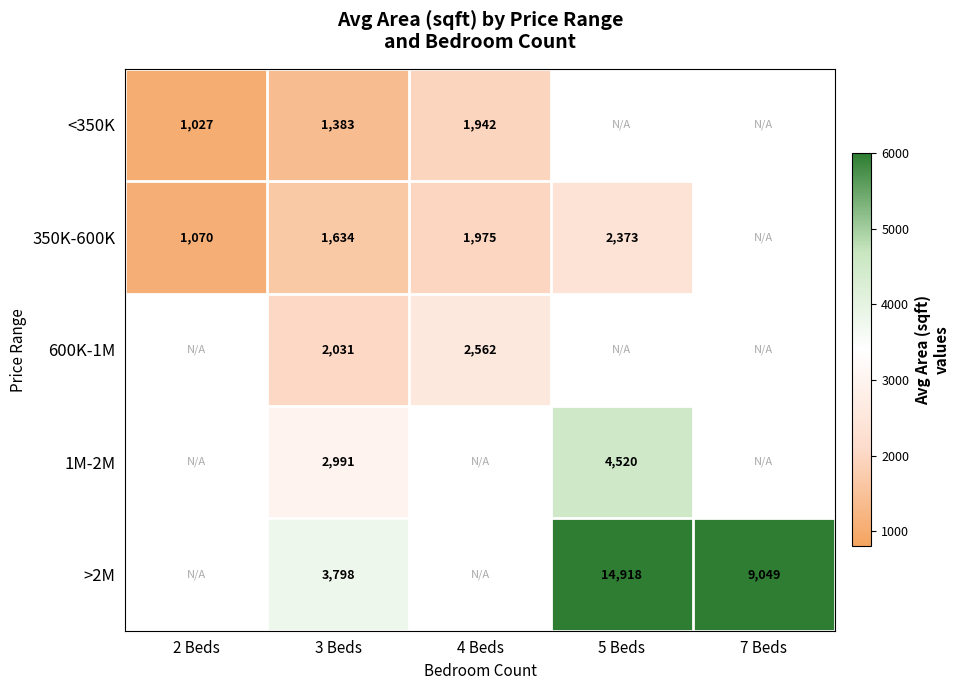

Is the value of 600K-1M at 4 Beds greater than the value of <350K at 2 Beds?

Yes